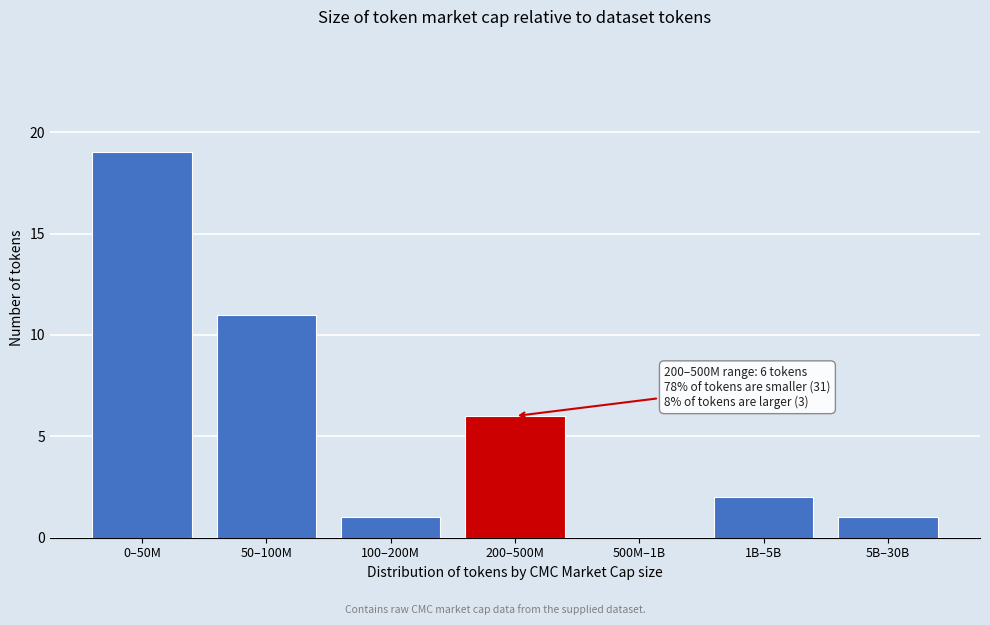

Reading left to right, what are all the values shown in this chart?

0–50M=19	50–100M=11	100–200M=1	200–500M=6	500M–1B=0	1B–5B=2	5B–30B=1